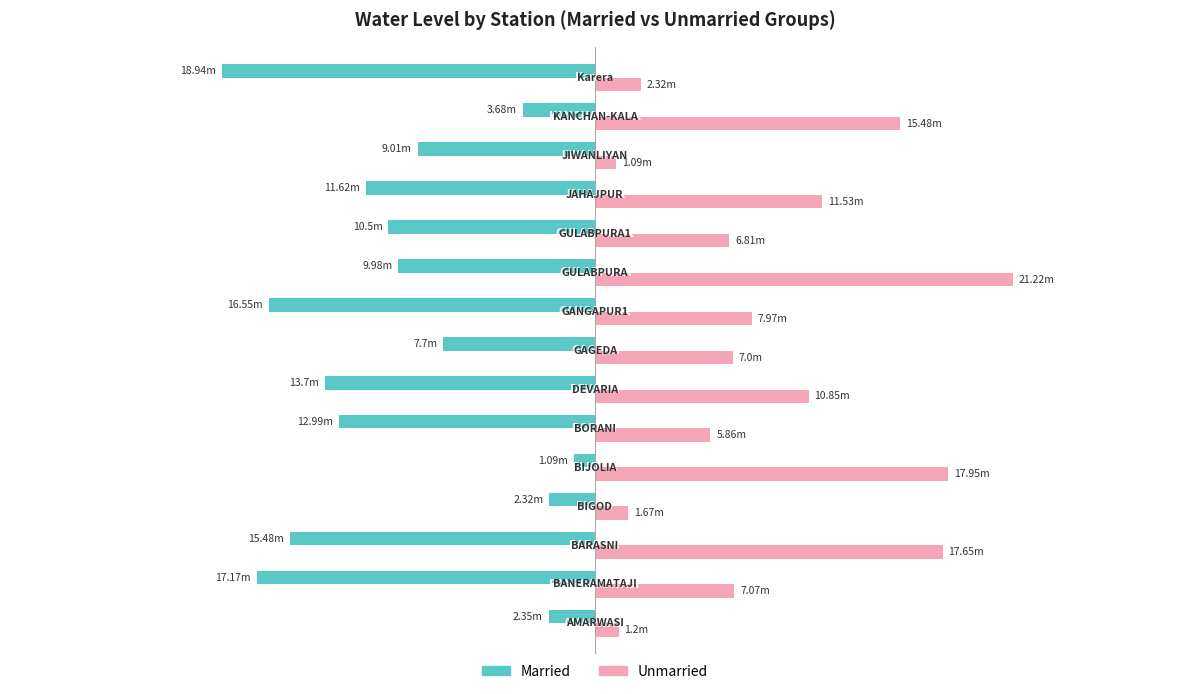

Reading left to right, extract all data points from this chart.

Married: -2.4	-17.2	-15.5	-2.3	-1.1	-13.0	-13.7	-7.7	-16.6	-10.0	-10.5	-11.6	-9.0	-3.7	-18.9
Unmarried: 1.2	7.1	17.6	1.7	17.9	5.9	10.8	7.0	8.0	21.2	6.8	11.5	1.1	15.5	2.3